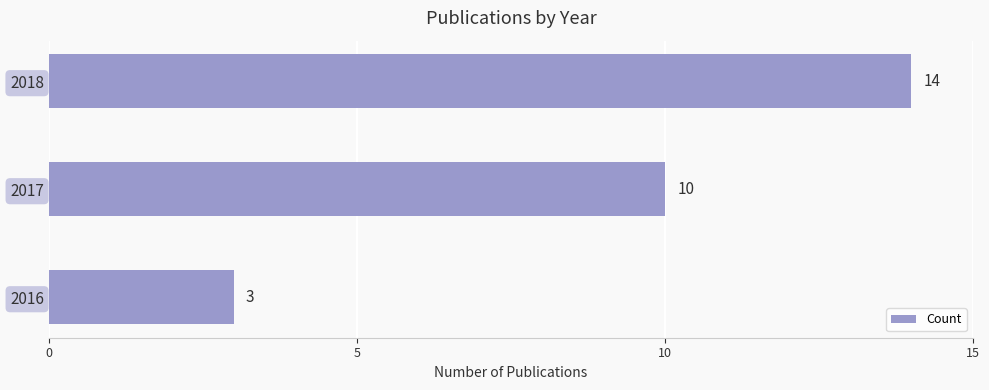

What is the change in value from 2017 to 2018?

+4